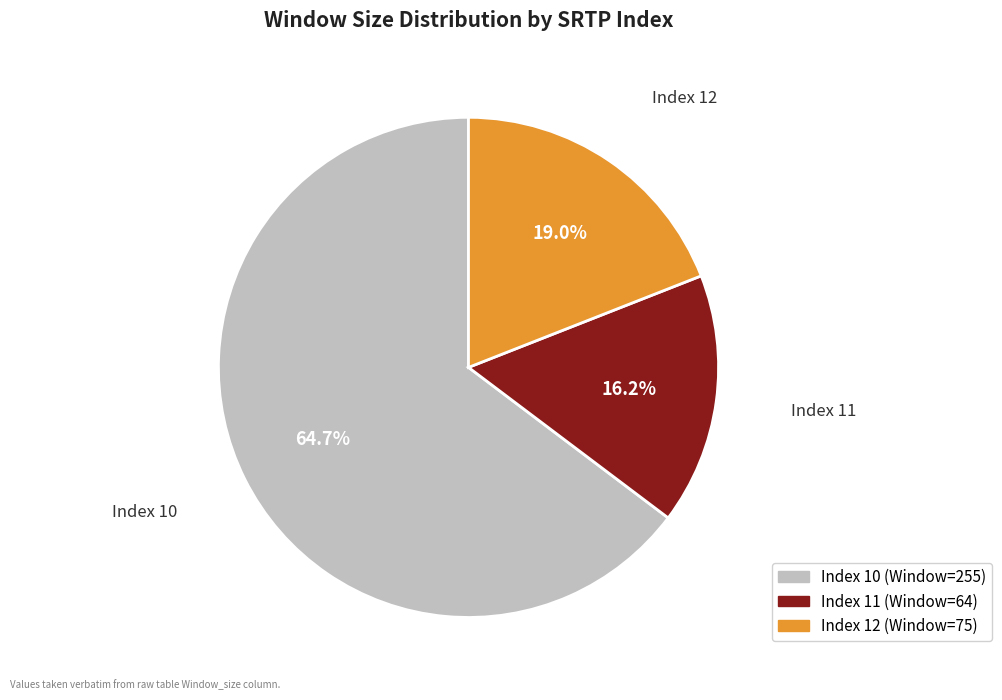

Does any single category account for the majority?

Yes